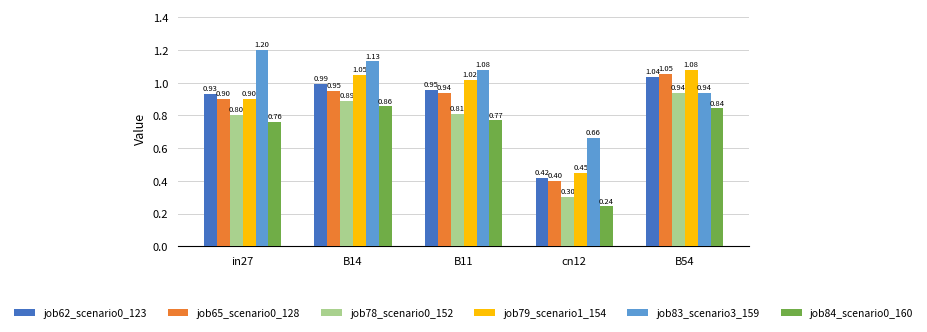

At which label is job78_scenario0_152 closest to 0?

cn12